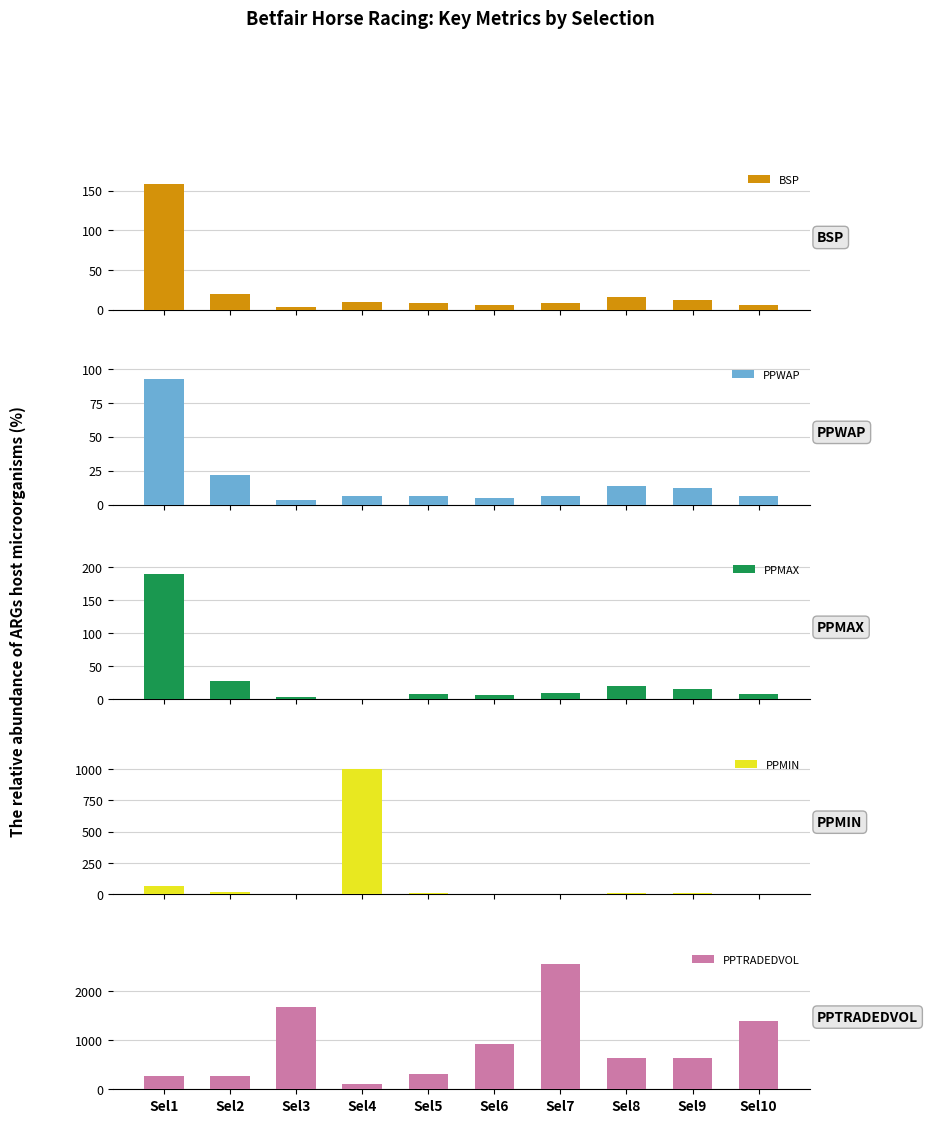

True or false: PPMIN has a value of 19.1 at Sel9.

False